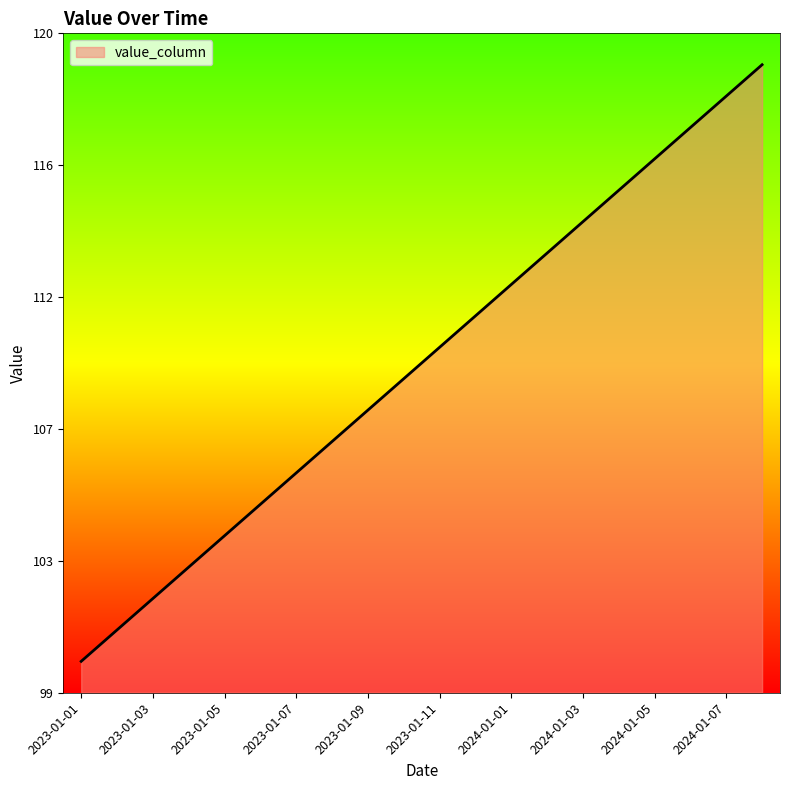

Does the chart display data point markers on the line(s)?

No